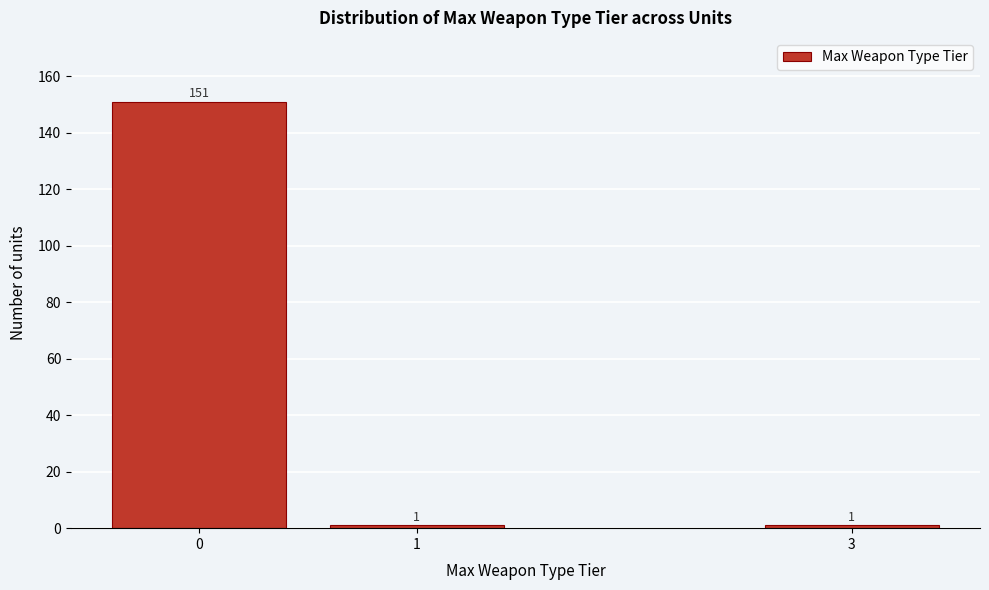

Reading left to right, extract all data points from this chart.

0=151	1=1	3=1